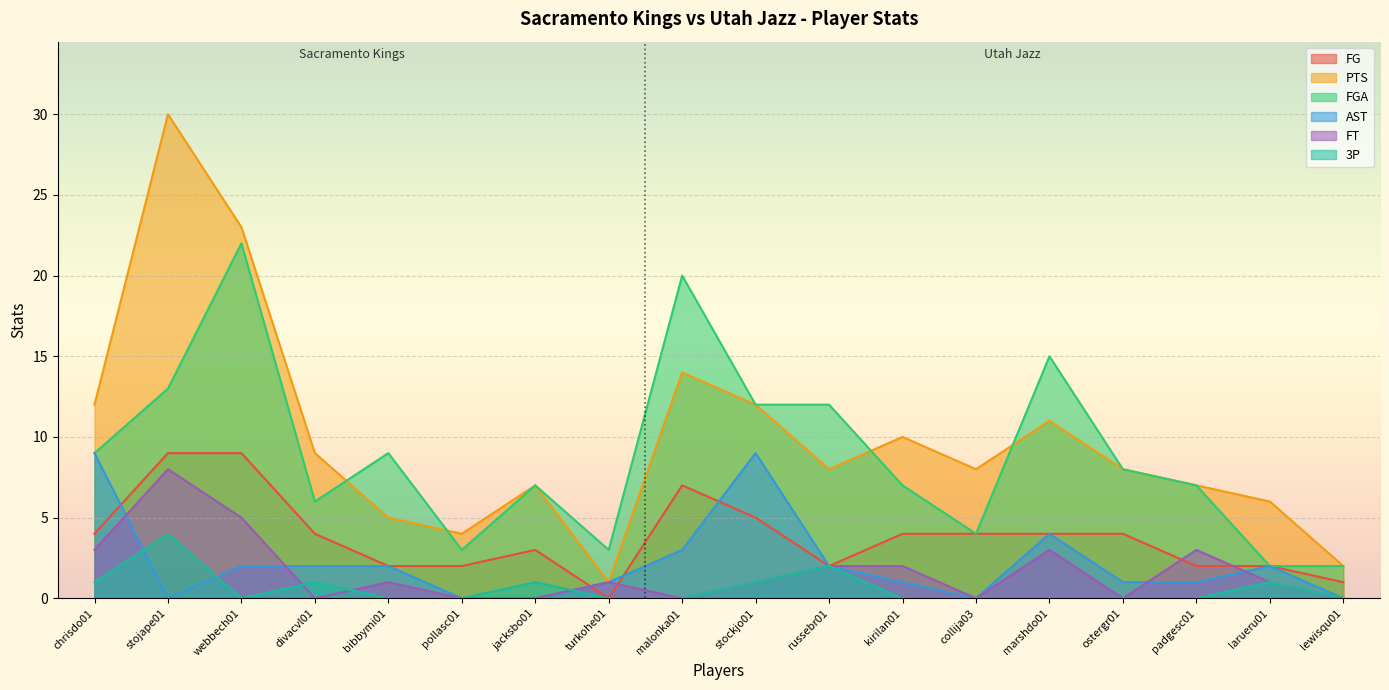

In 3P, how many points are higher than both neighbors (excluding endpoints)?

5